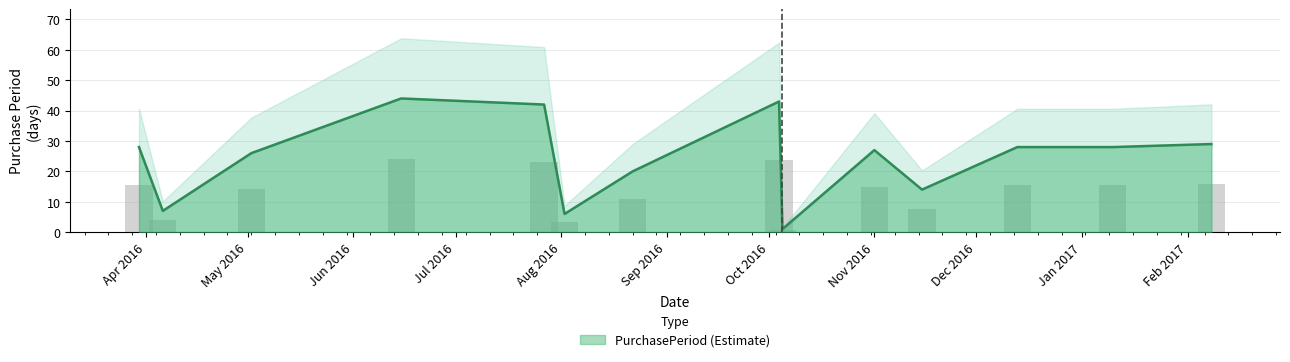

What value does the data have at 2016-07-27, to the nearest 10?

40